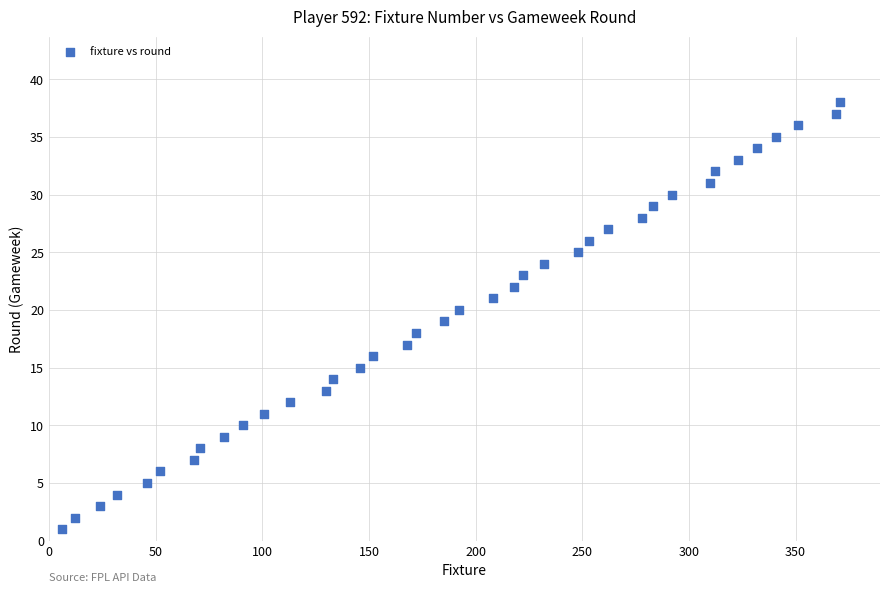

What is the range of Y values (max minus min)?

37